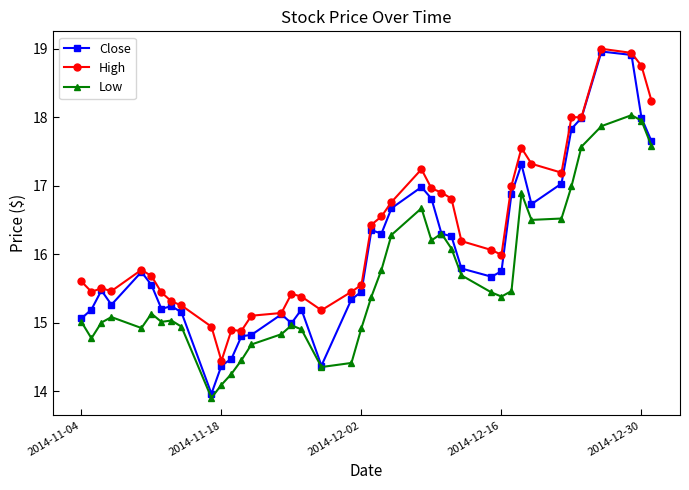

Which series has the largest range (max minus min)?

Close